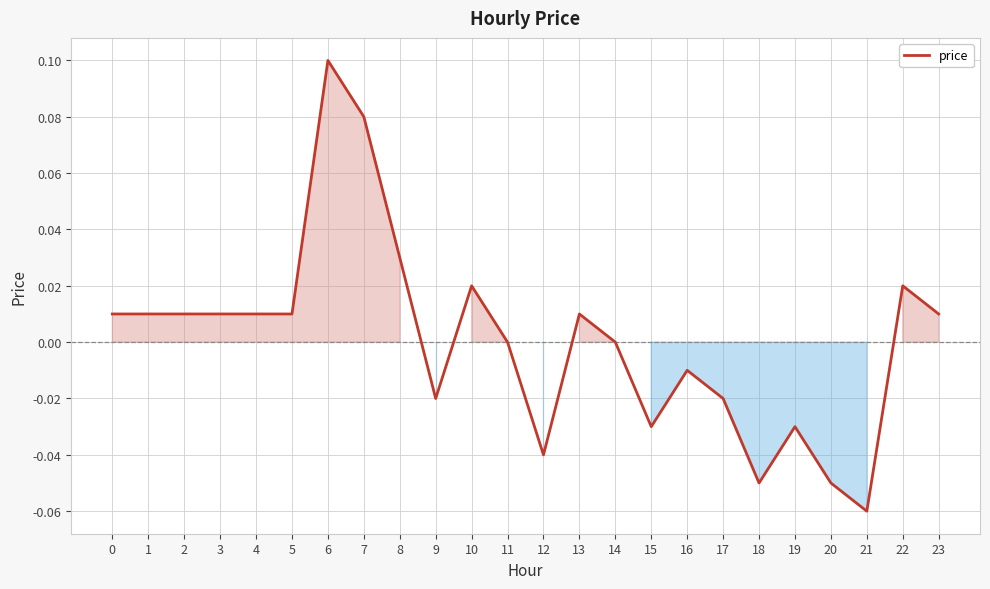

At which category does the chart reach its minimum across all series?

21